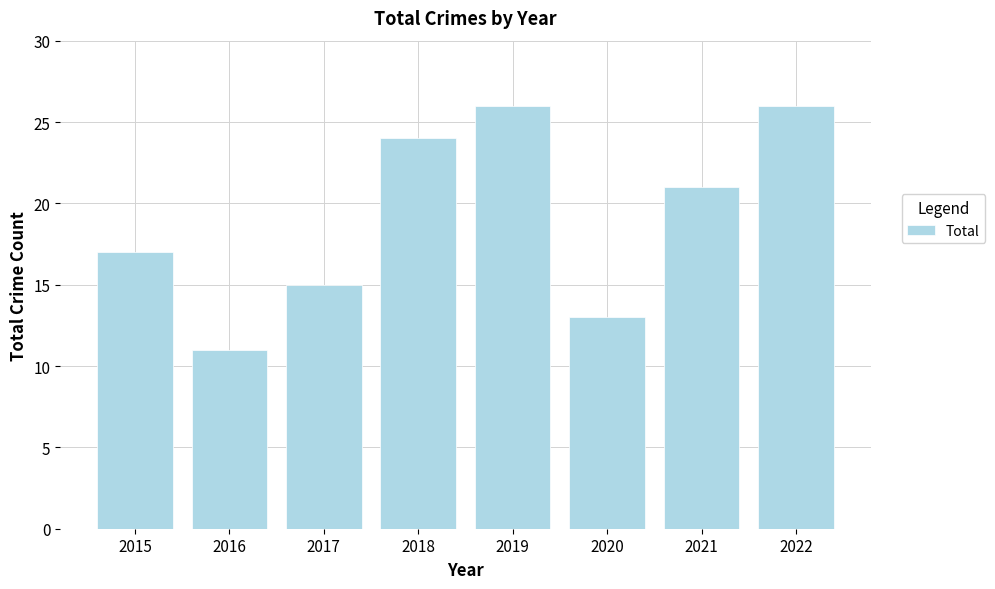

The chart shows a value of 26 at 2022. True or false?

True